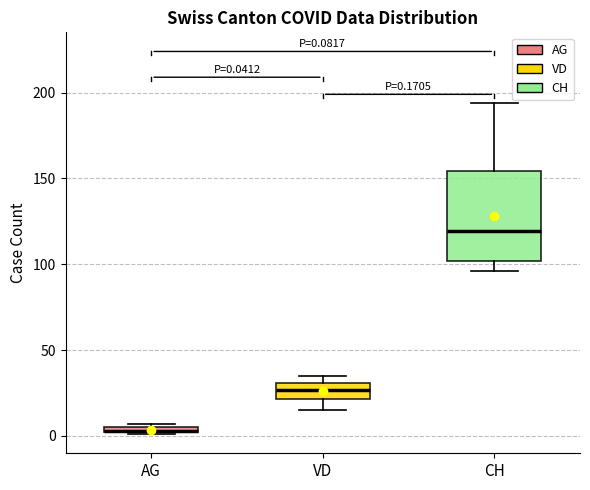

Which box's median line is the lowest?

AG